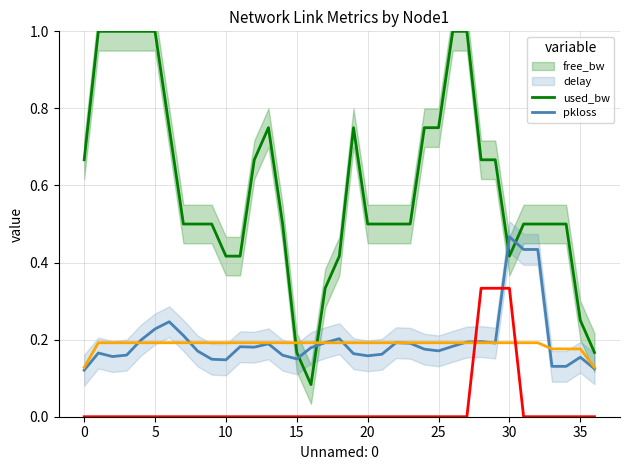

How many times do free_bw and used_bw cross each other?

2